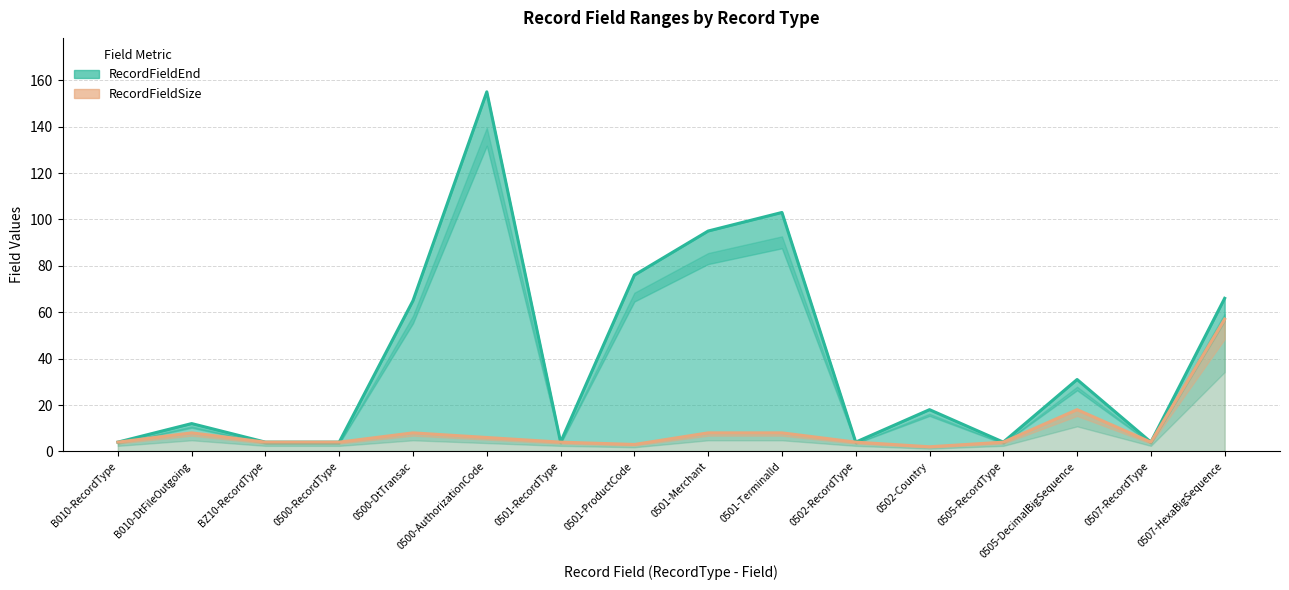

What is the label of the 6th point from the left?

0500-AuthorizationCode